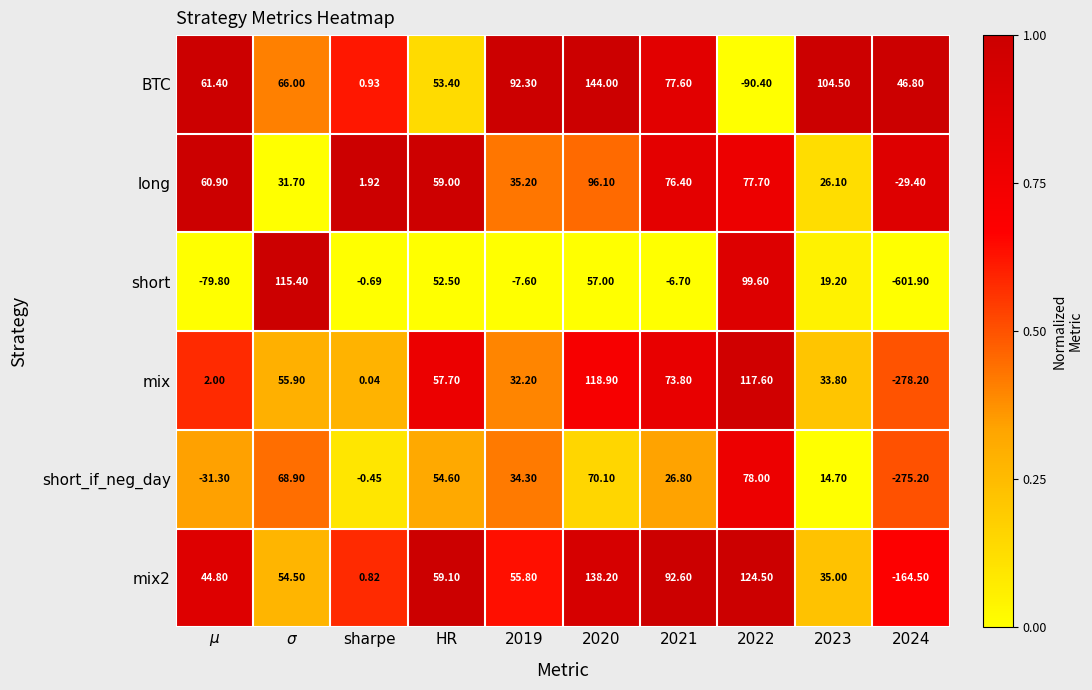

Between 2022 and 2024, which series saw the biggest shift?

short